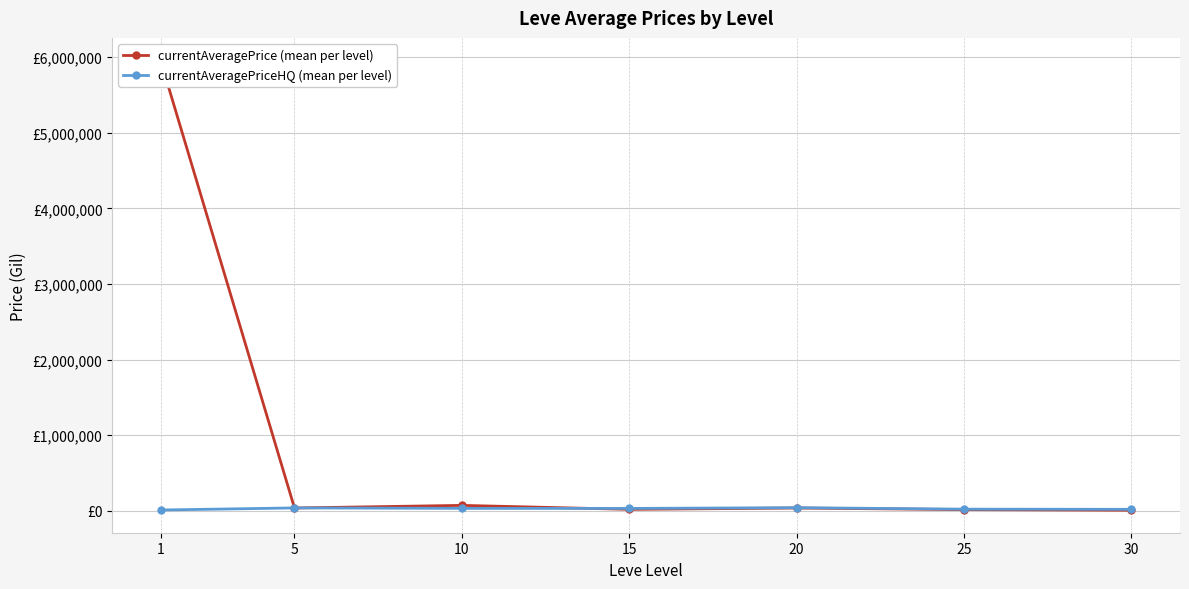

What is the difference between the currentAveragePrice (mean per level) values at 30 and 20?

29200.7